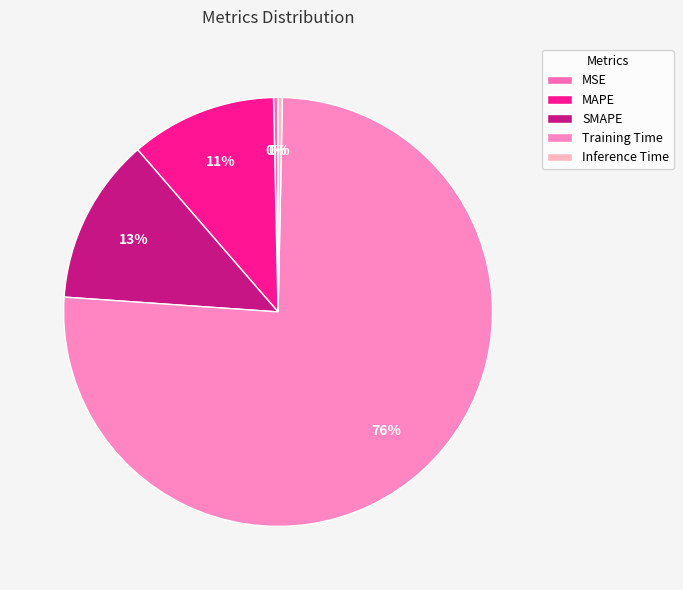

How many segments does this pie chart have?

5